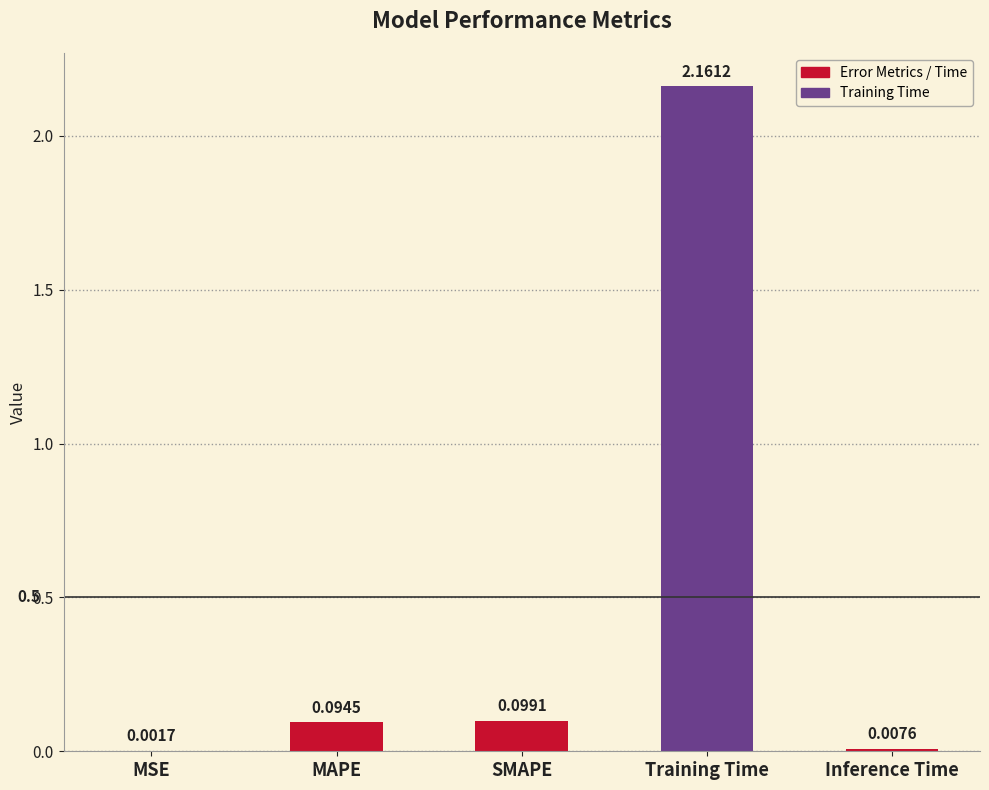

What is the change in value from SMAPE to Training Time?

+2.1